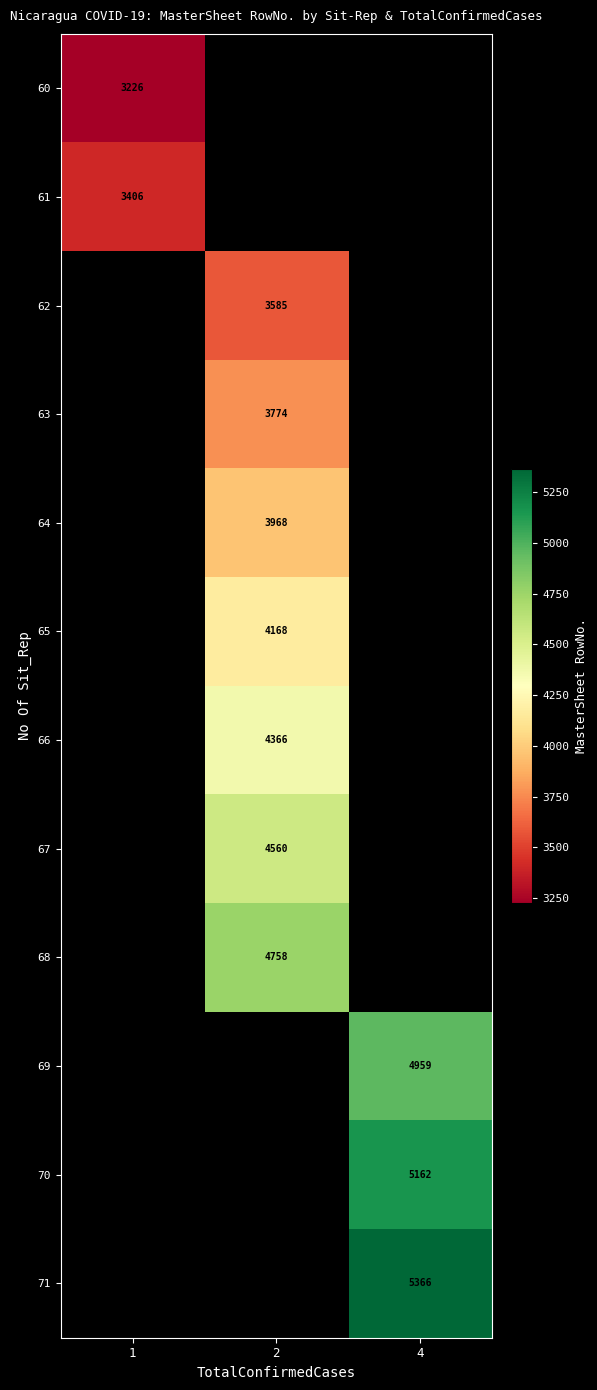

Is the value of 69 at 2 greater than the value of 68 at 2?

No